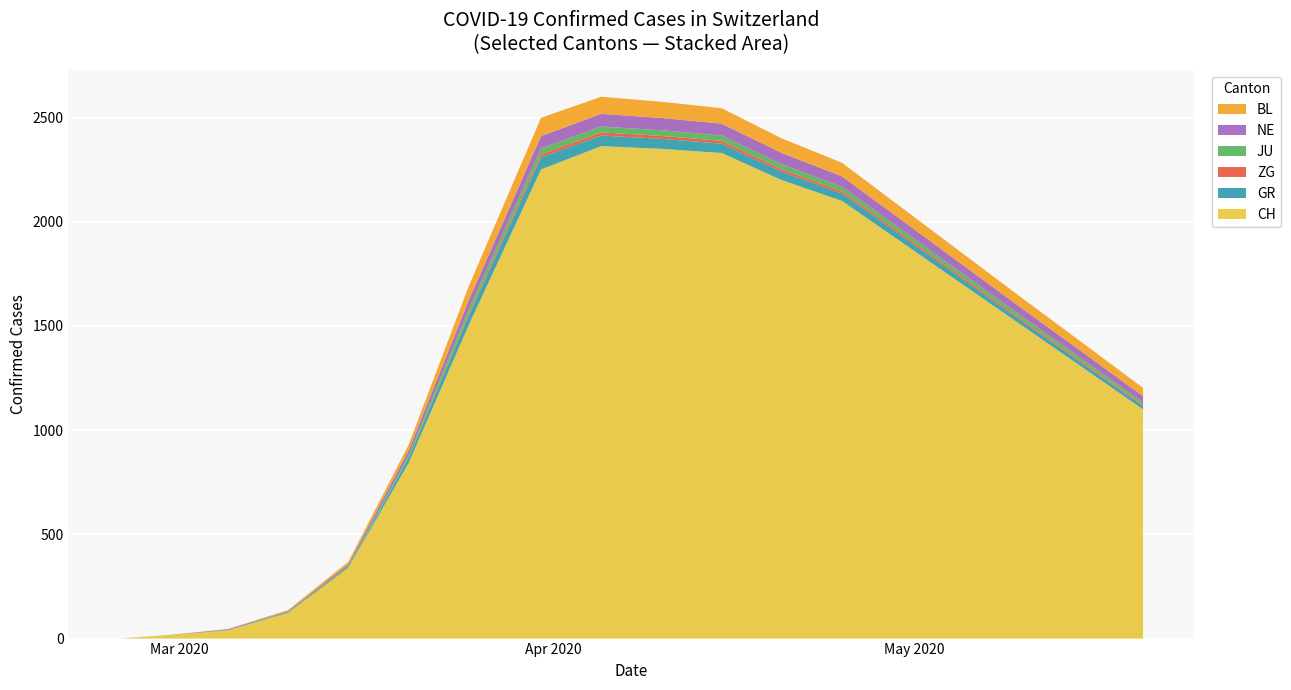

Reading left to right, list all the values displayed in this chart.

CH: 2020-02-25=0	2020-02-29=15	2020-03-05=39	2020-03-10=123	2020-03-15=339	2020-03-20=842	2020-03-25=1505	2020-03-31=2251	2020-04-05=2363	2020-04-10=2350	2020-04-15=2330	2020-04-20=2200	2020-04-25=2100	2020-04-30=1900	2020-05-05=1700	2020-05-10=1500	2020-05-15=1300	2020-05-20=1100
GR: 2020-02-25=0	2020-02-29=0	2020-03-05=0	2020-03-10=0	2020-03-15=0	2020-03-20=24	2020-03-25=45	2020-03-31=58	2020-04-05=51	2020-04-10=48	2020-04-15=45	2020-04-20=40	2020-04-25=35	2020-04-30=30	2020-05-05=25	2020-05-10=20	2020-05-15=18	2020-05-20=15
ZG: 2020-02-25=0	2020-02-29=0	2020-03-05=0	2020-03-10=0	2020-03-15=0	2020-03-20=1	2020-03-25=9	2020-03-31=14	2020-04-05=15	2020-04-10=14	2020-04-15=13	2020-04-20=12	2020-04-25=11	2020-04-30=10	2020-05-05=9	2020-05-10=8	2020-05-15=7	2020-05-20=6
JU: 2020-02-25=0	2020-02-29=1	2020-03-05=2	2020-03-10=5	2020-03-15=9	2020-03-20=14	2020-03-25=23	2020-03-31=29	2020-04-05=28	2020-04-10=27	2020-04-15=26	2020-04-20=24	2020-04-25=22	2020-04-30=20	2020-05-05=18	2020-05-10=16	2020-05-15=14	2020-05-20=12
NE: 2020-02-25=0	2020-02-29=0	2020-03-05=4	2020-03-10=4	2020-03-15=9	2020-03-20=21	2020-03-25=41	2020-03-31=59	2020-04-05=61	2020-04-10=59	2020-04-15=57	2020-04-20=54	2020-04-25=50	2020-04-30=46	2020-05-05=42	2020-05-10=38	2020-05-15=34	2020-05-20=30
BL: 2020-02-25=0	2020-02-29=1	2020-03-05=1	2020-03-10=5	2020-03-15=12	2020-03-20=27	2020-03-25=68	2020-03-31=88	2020-04-05=82	2020-04-10=78	2020-04-15=74	2020-04-20=70	2020-04-25=65	2020-04-30=60	2020-05-05=55	2020-05-10=50	2020-05-15=45	2020-05-20=40